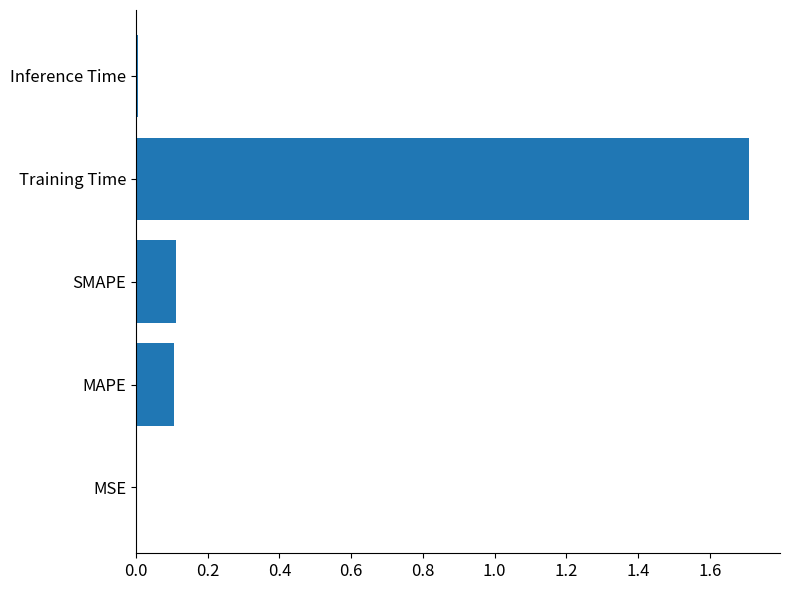

The chart shows a value of 0.1 at SMAPE. True or false?

True